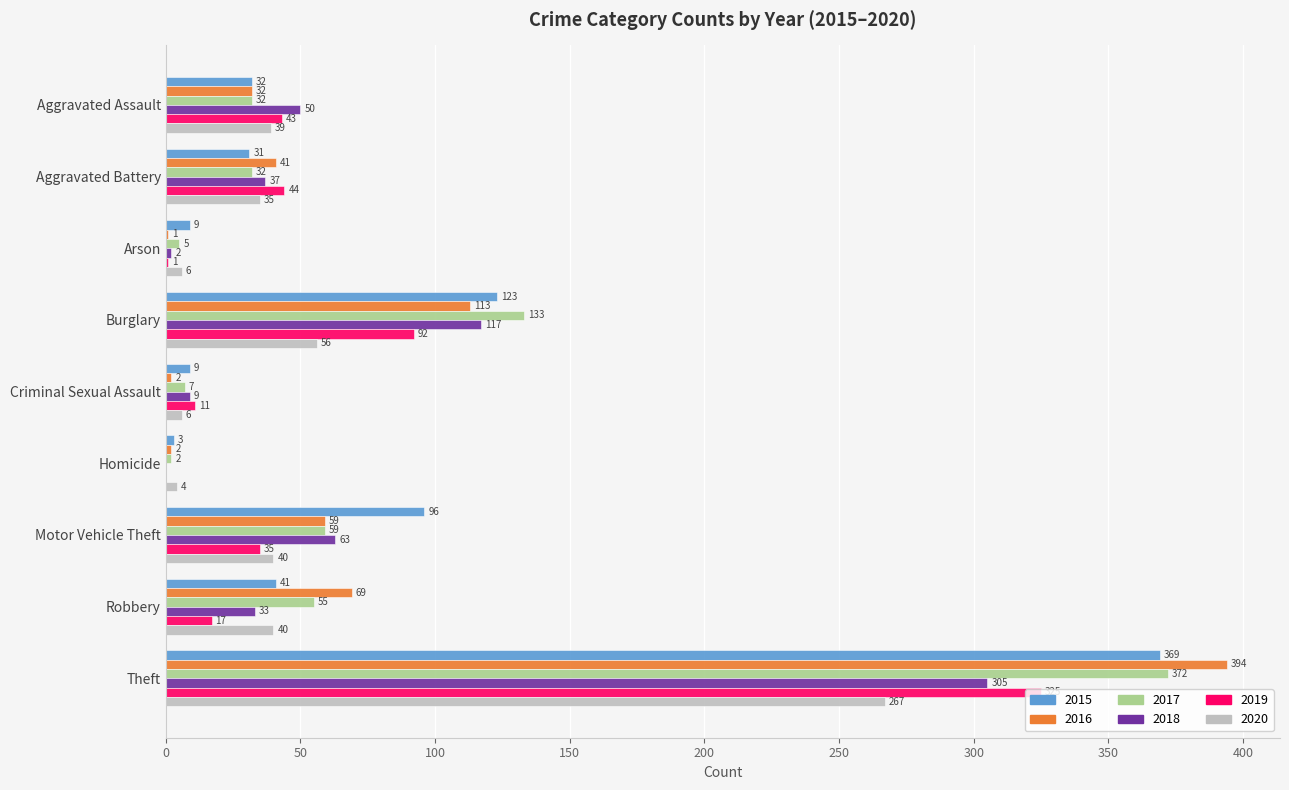

Which label corresponds to the largest value in the chart?

Theft